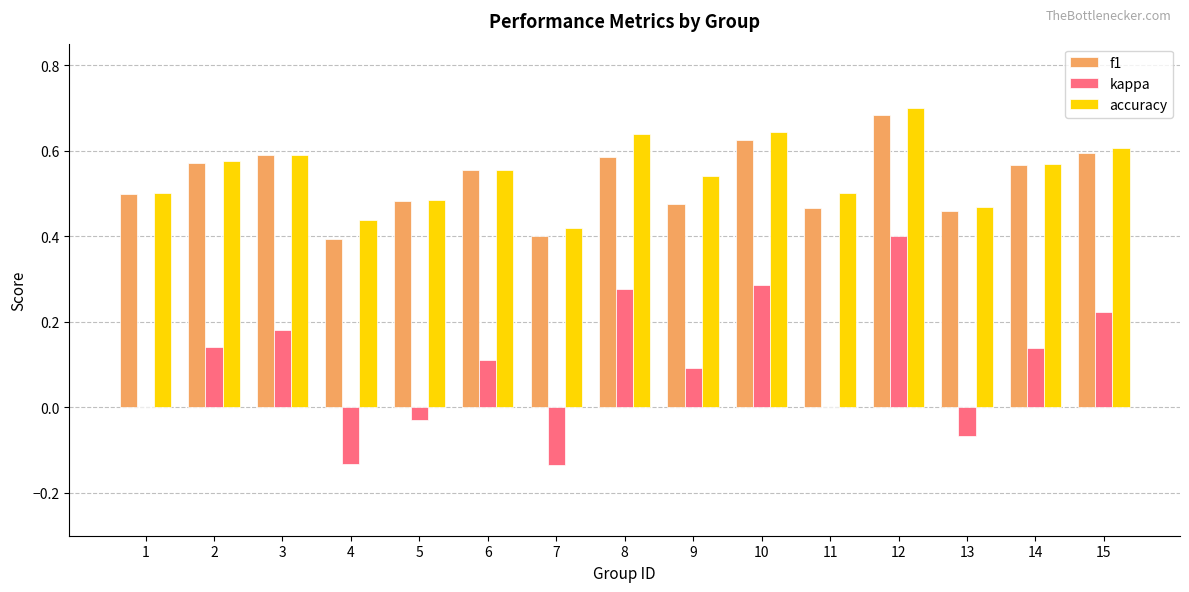

True or false: accuracy has a value of 0.9 at 3.

False